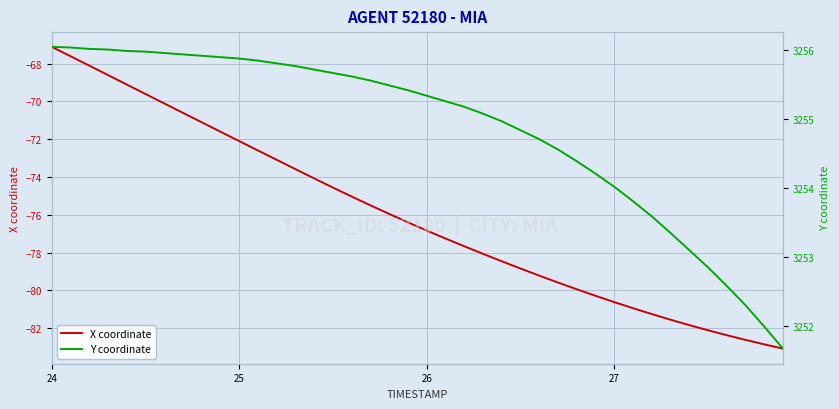

What is the average value of the X coordinate series?

-76.0